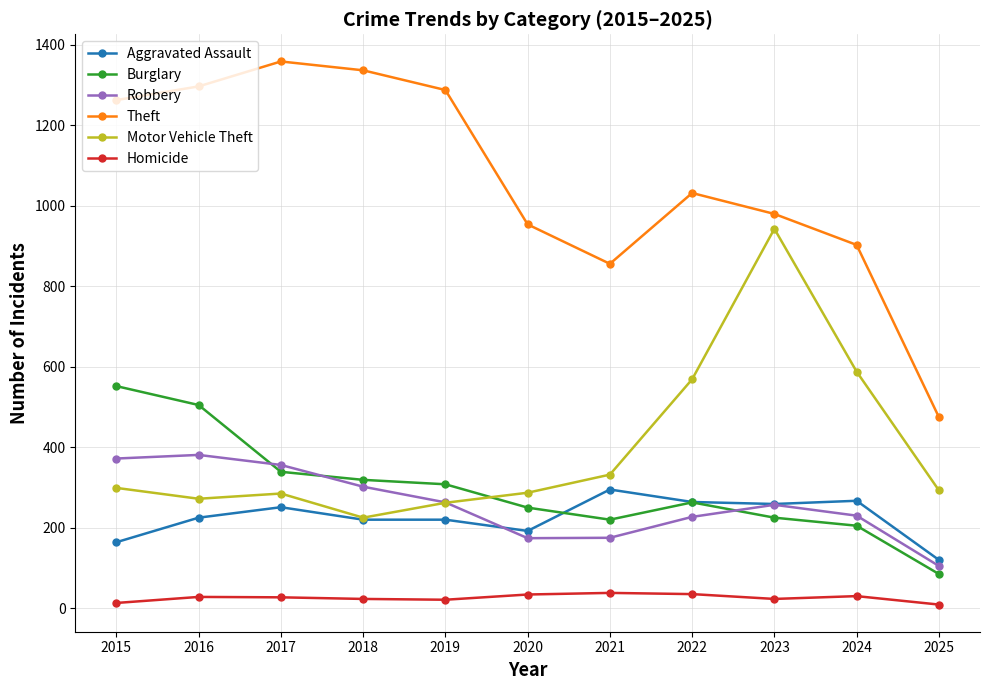

Which series changed the most between 2018 and 2024?

Theft